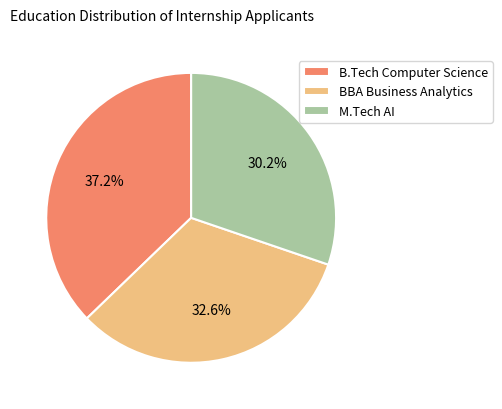

Count the number of slices in the pie.

3